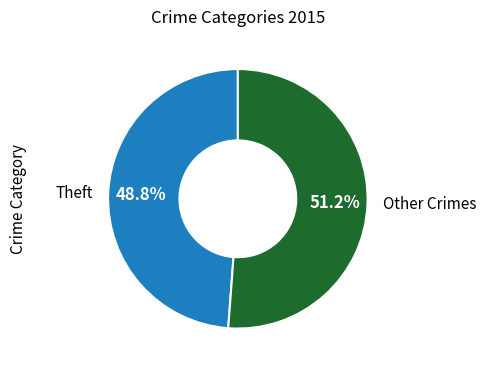

What is the smallest slice in the pie chart?

Theft